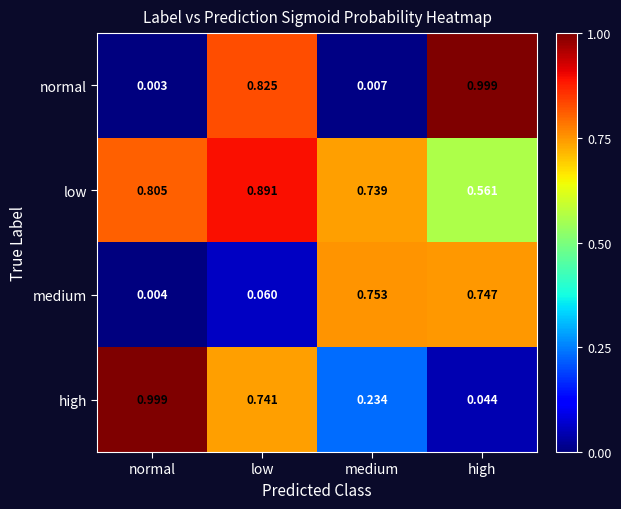

What is the spread (max minus min) of values at normal?

1.0